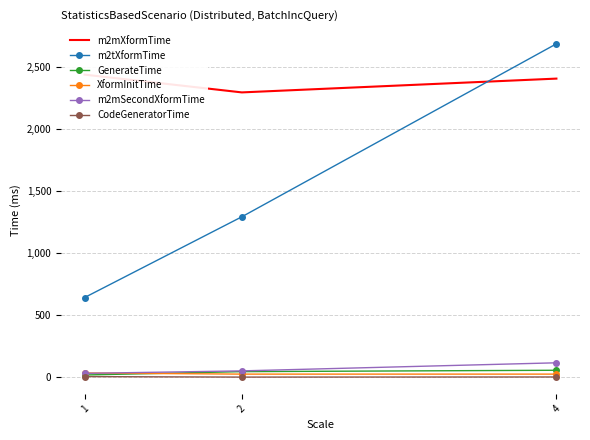

Between 1 and 4, which series saw the biggest shift?

m2tXformTime